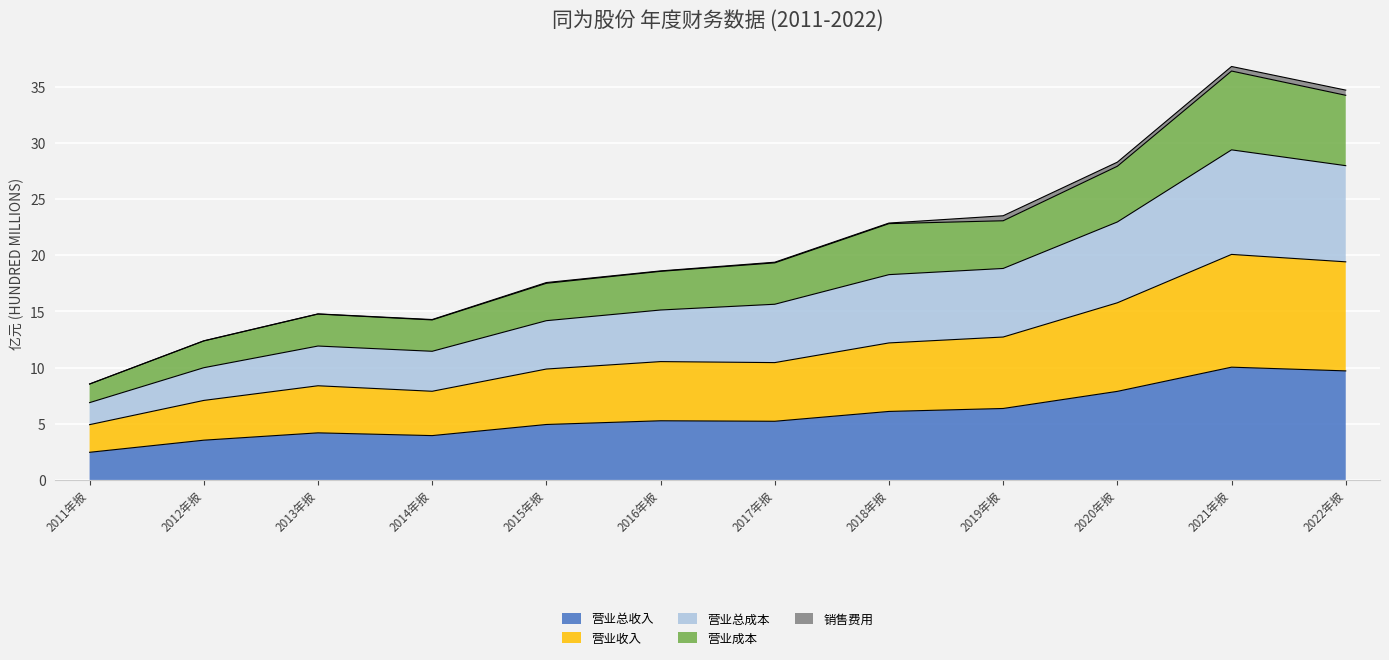

Does the chart display data point markers on the line(s)?

No